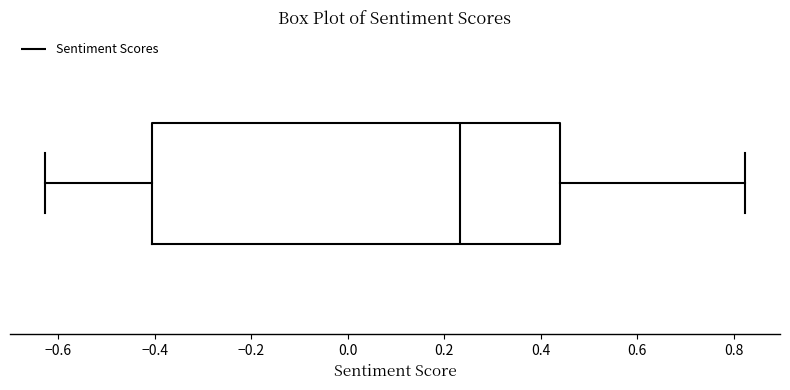

Read this box plot against the x-axis: the position of the median line, the range covered by the box, and the ends of both whiskers. The values are not printed on the chart, so give them approximately, as read against the axis.

median 0.24, box -0.40 to 0.44, whiskers -0.62 to 0.82